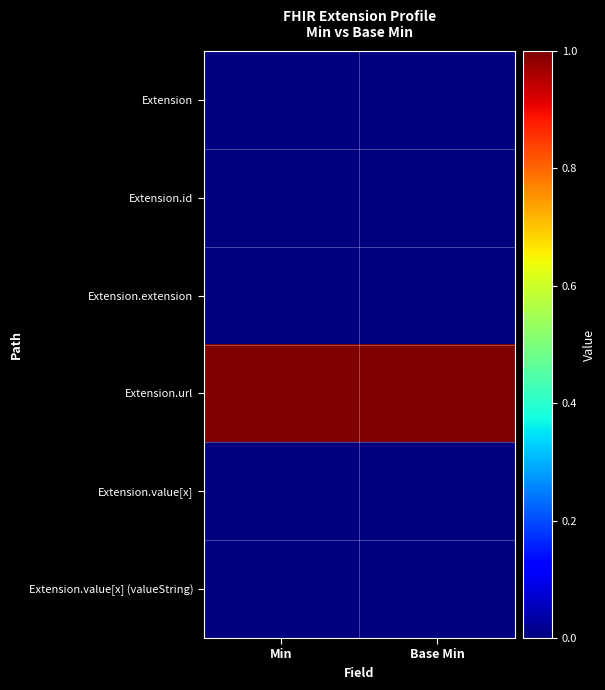

Reading left to right, list all the values displayed in this chart.

Extension: Min=0	Base Min=0
Extension.id: Min=0	Base Min=0
Extension.extension: Min=0	Base Min=0
Extension.url: Min=1	Base Min=1
Extension.value[x]: Min=0	Base Min=0
Extension.value[x] (valueString): Min=0	Base Min=0